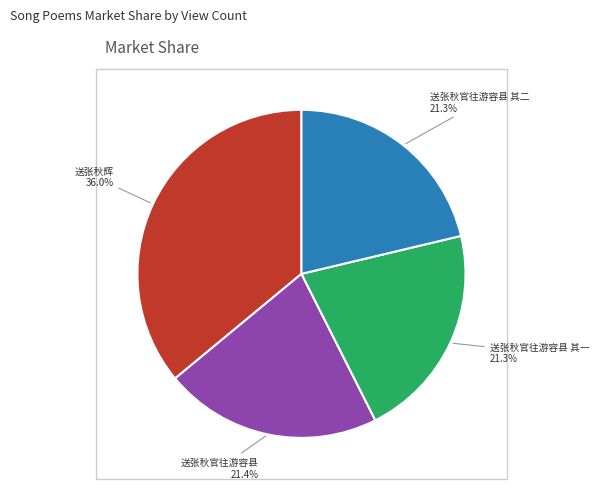

Is there a majority slice in this chart?

No